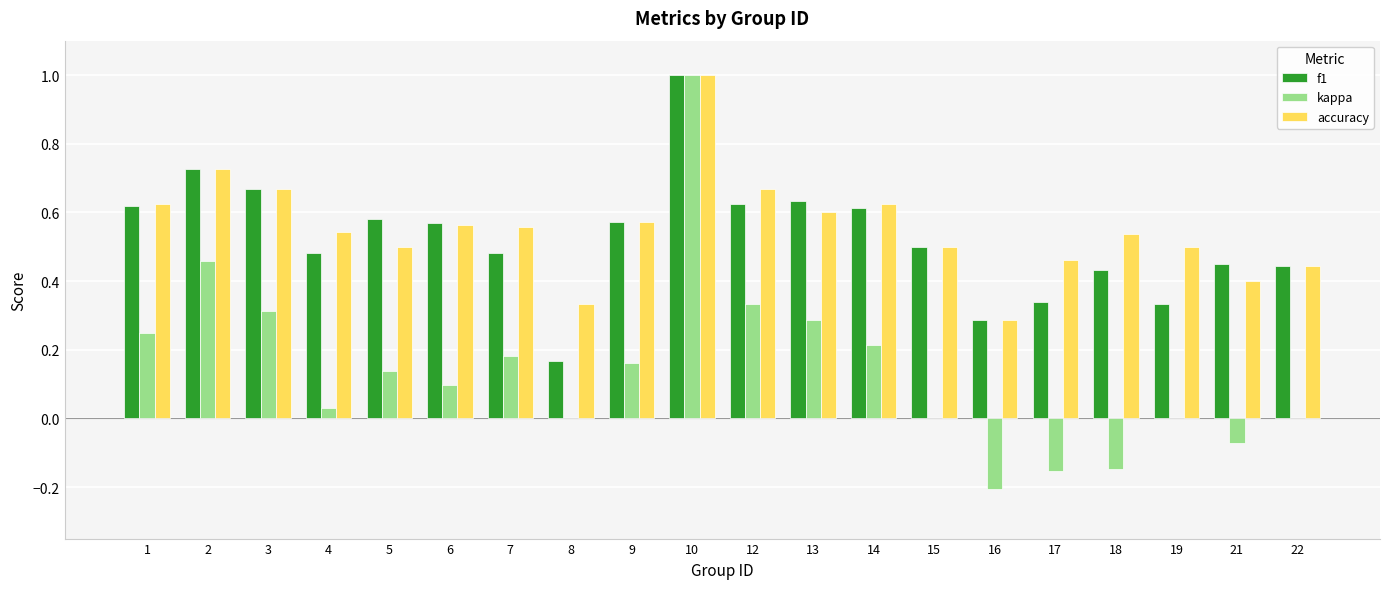

What is the sum of the accuracy values at 12 and 9?

1.2